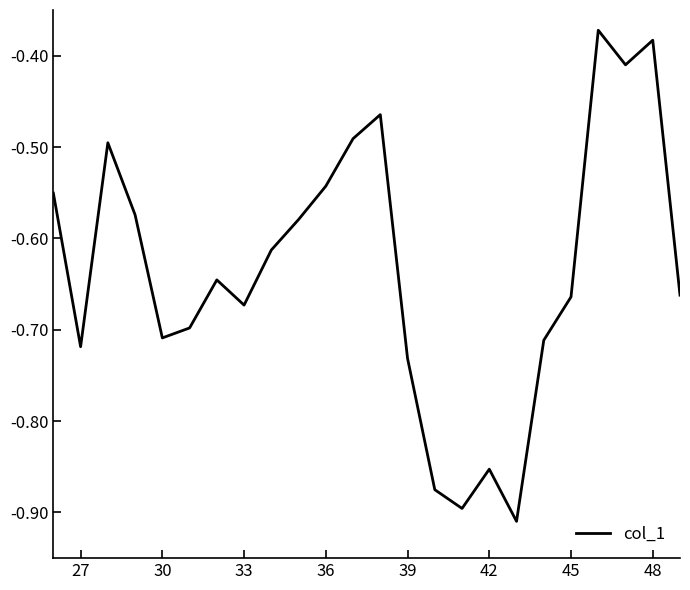

What is the difference between the maximum and minimum values?

0.5